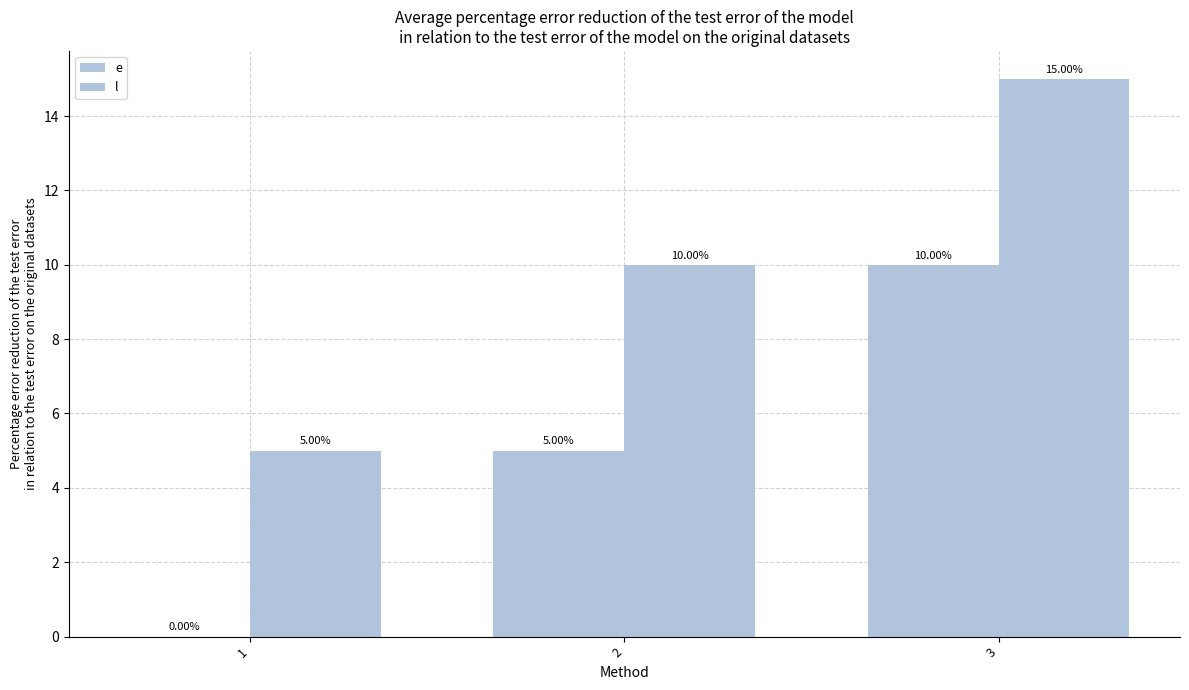

What is the difference between the l values at 2 and 3?

5